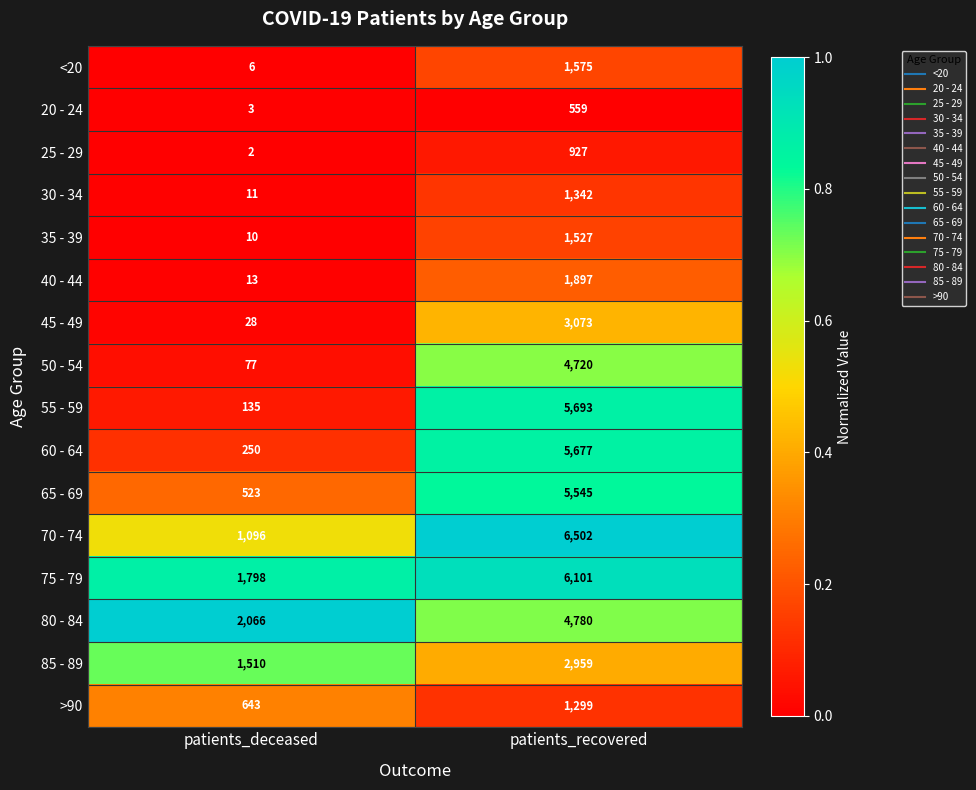

True or false: 55 - 59 has a value of 135 at patients_deceased.

True